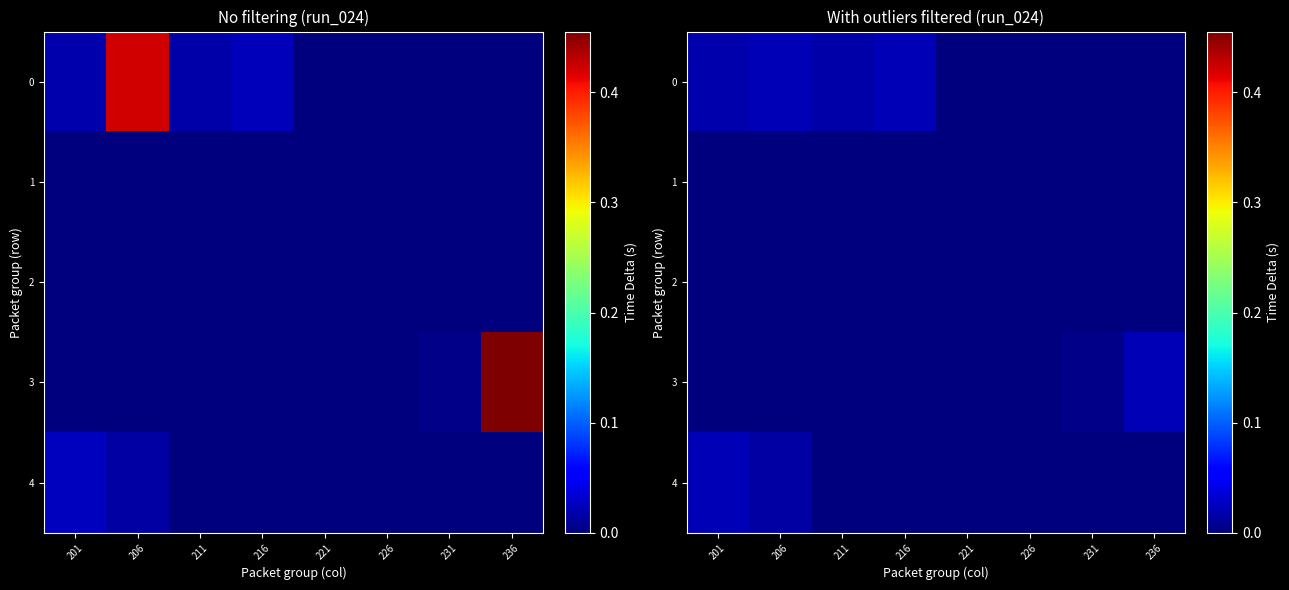

Is it true that 4 equals -0.0 at 216?

False